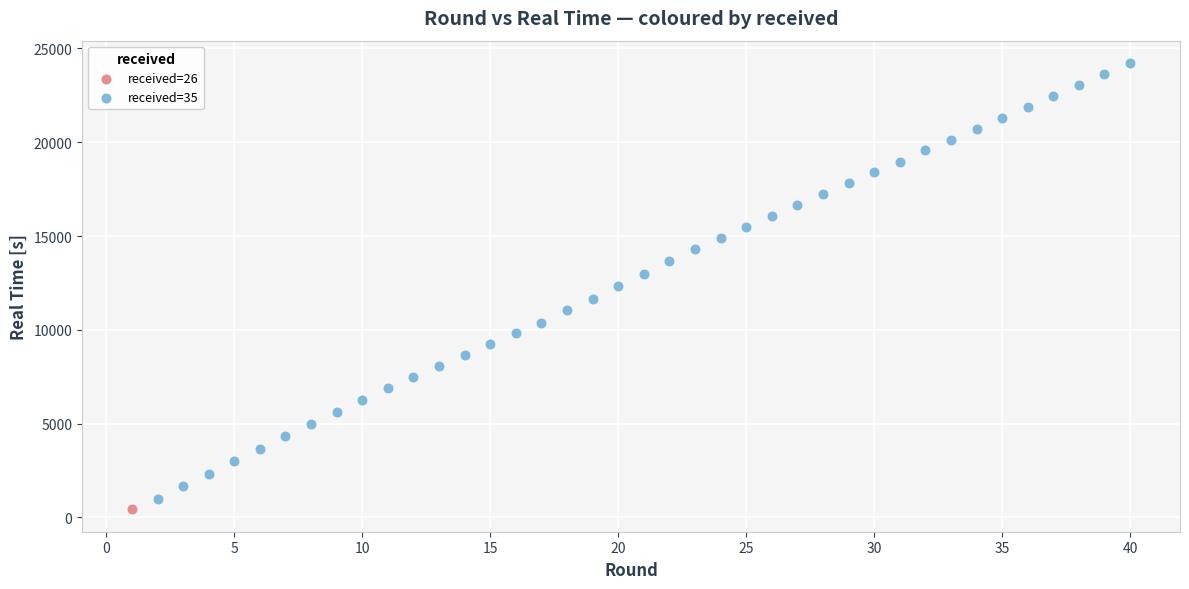

What are all the series names shown in the legend?

received=26, received=35